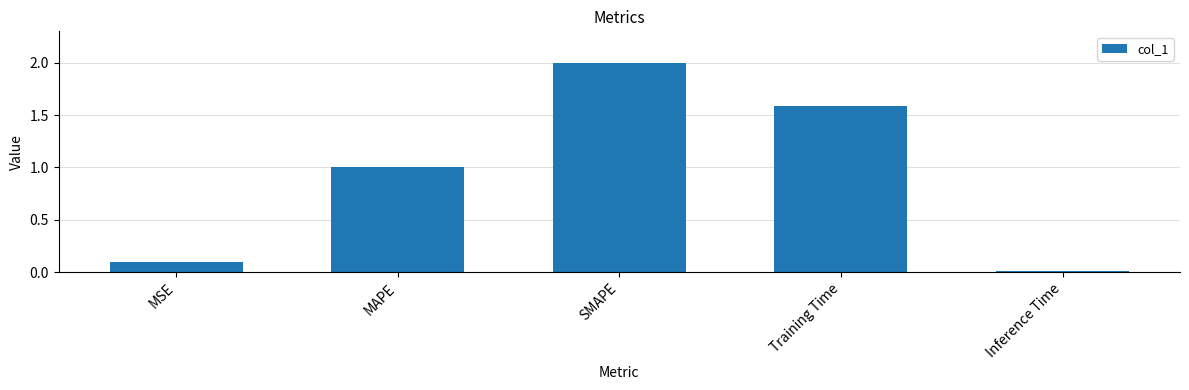

What is the maximum value shown in the chart?

2.0